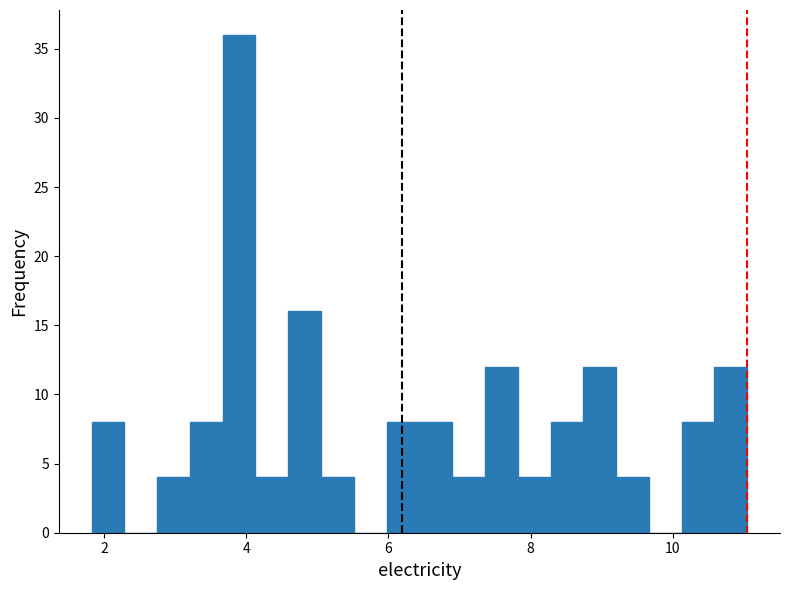

Around what value on the x-axis is the tallest bar? Give the approximate position of its centre, as read against the axis.

3.8